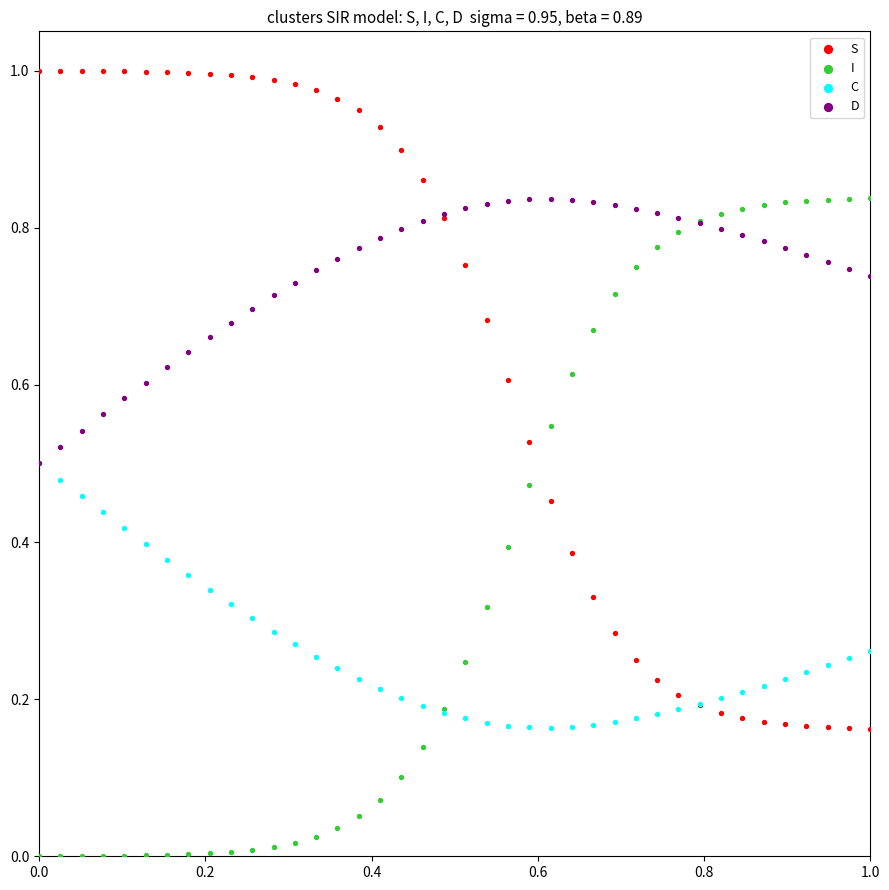

What are all the series names shown in the legend?

S, I, C, D